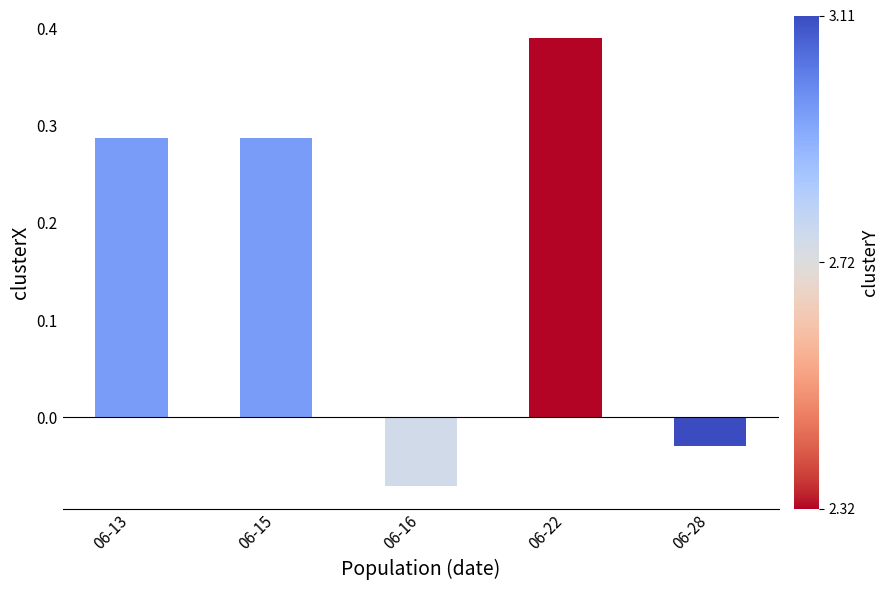

The value at 06-22 is 0.2. True or false?

False